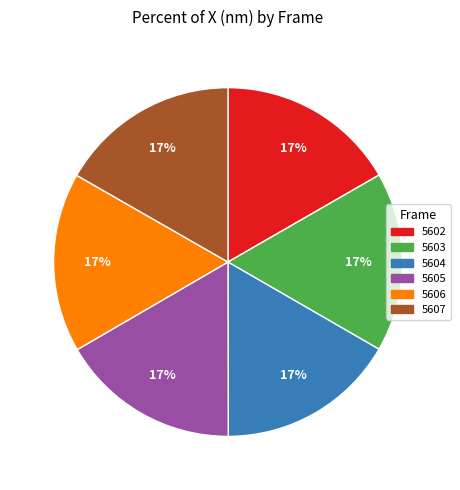

To the nearest percent, what portion does 5606 represent?

17%